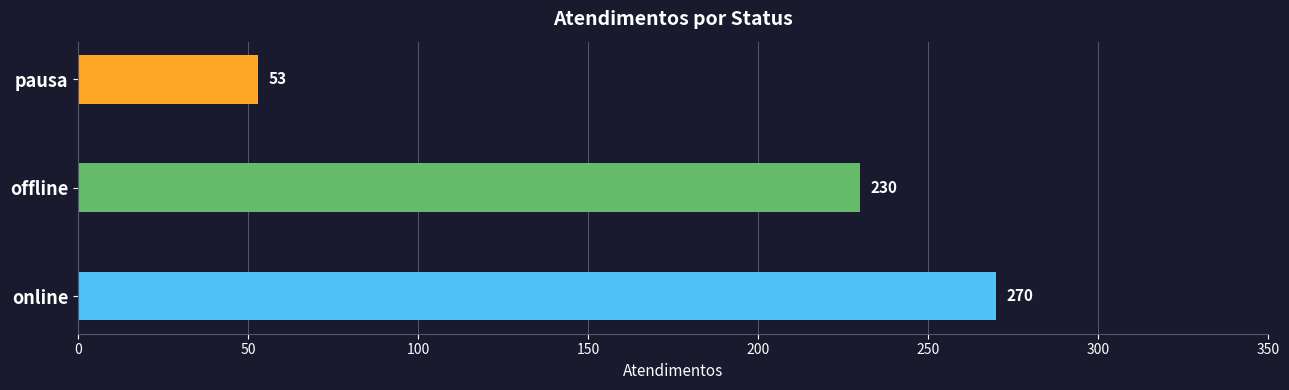

How many bars are there in total?

3